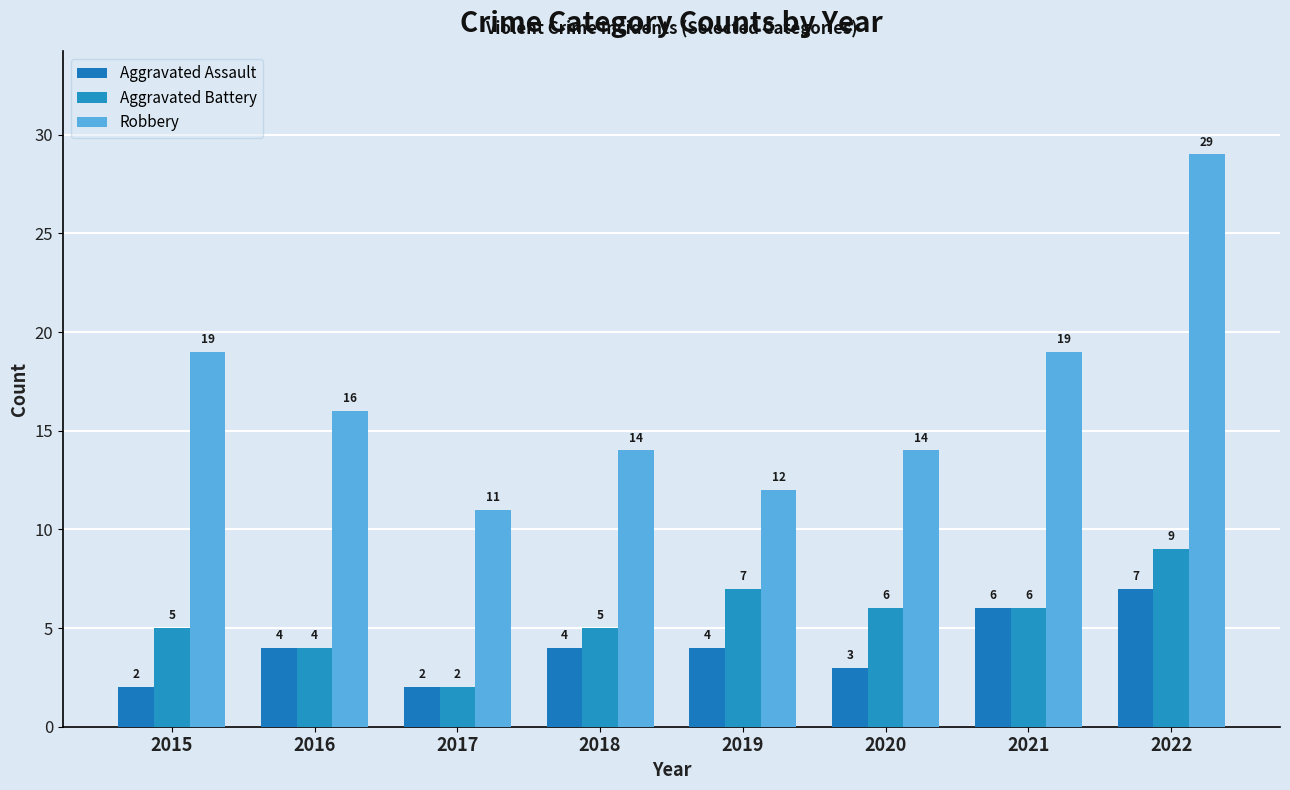

Which series has the largest total across all categories?

Robbery